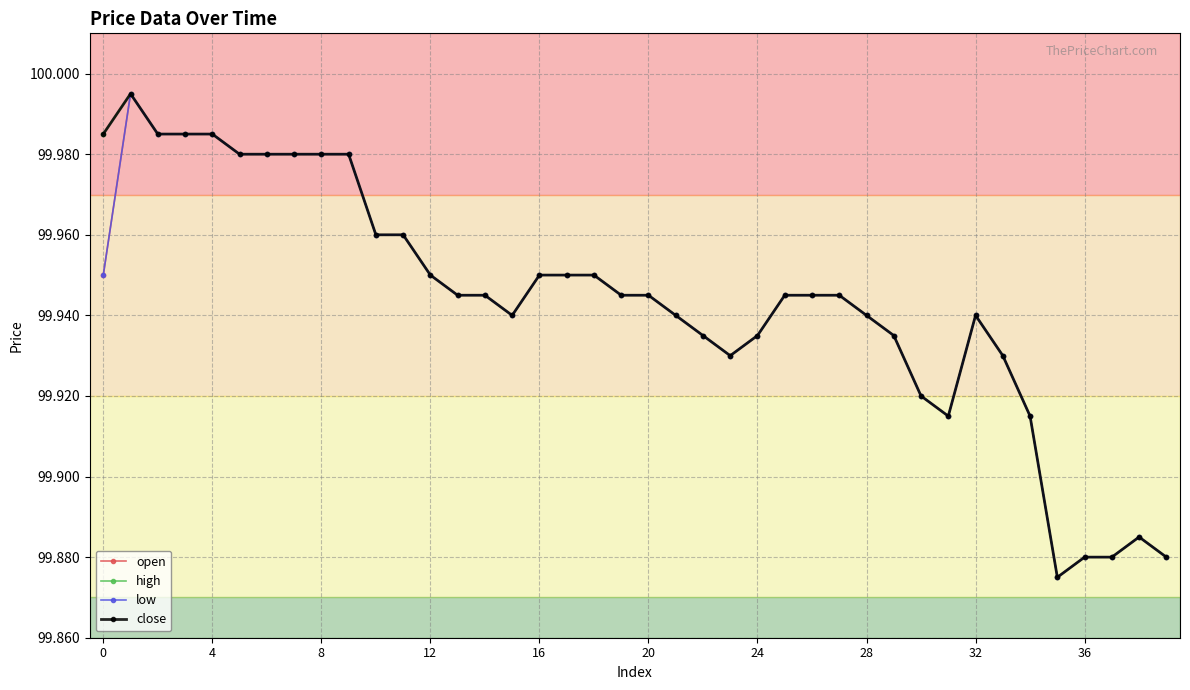

Is this an area chart (filled region under the line)?

No